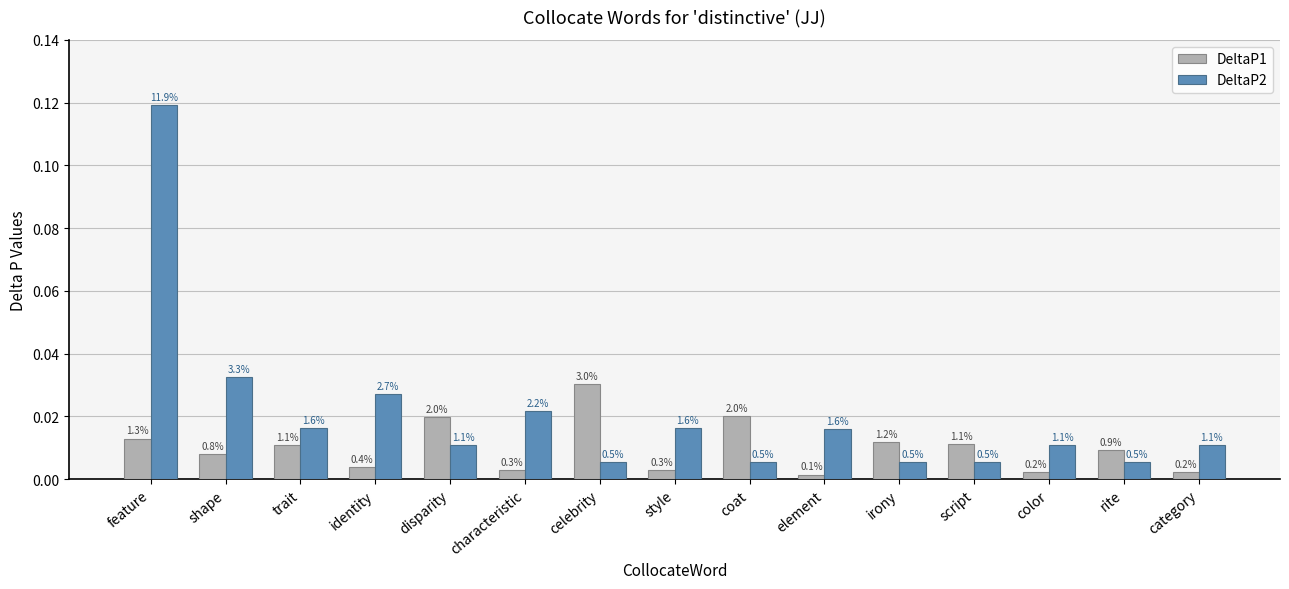

What are all the series names shown in the legend?

DeltaP1, DeltaP2